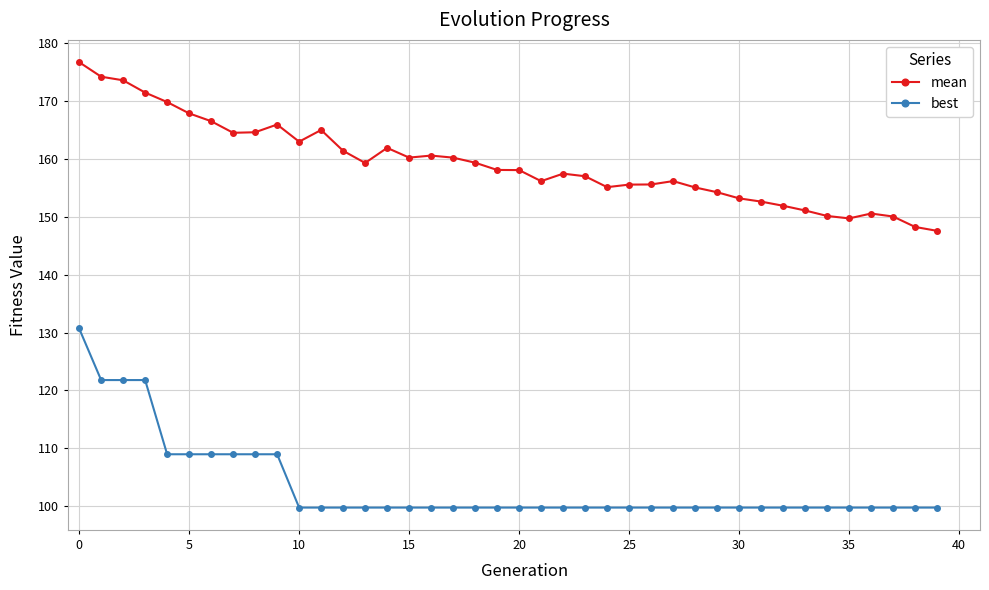

What is the difference between the maximum and second lowest values in the best series?

30.9